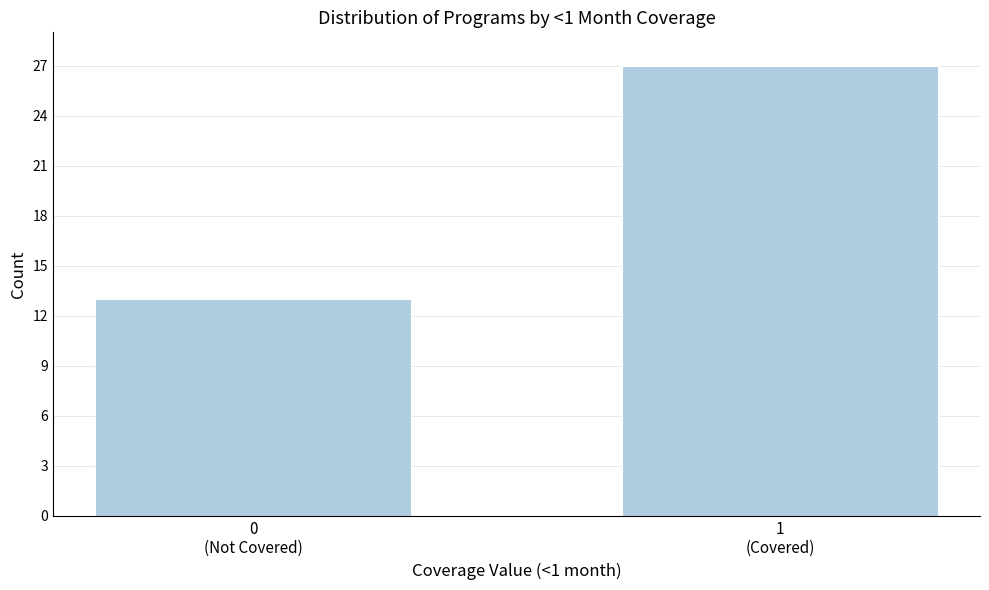

Reading left to right, what are all the values shown in this chart?

13	27